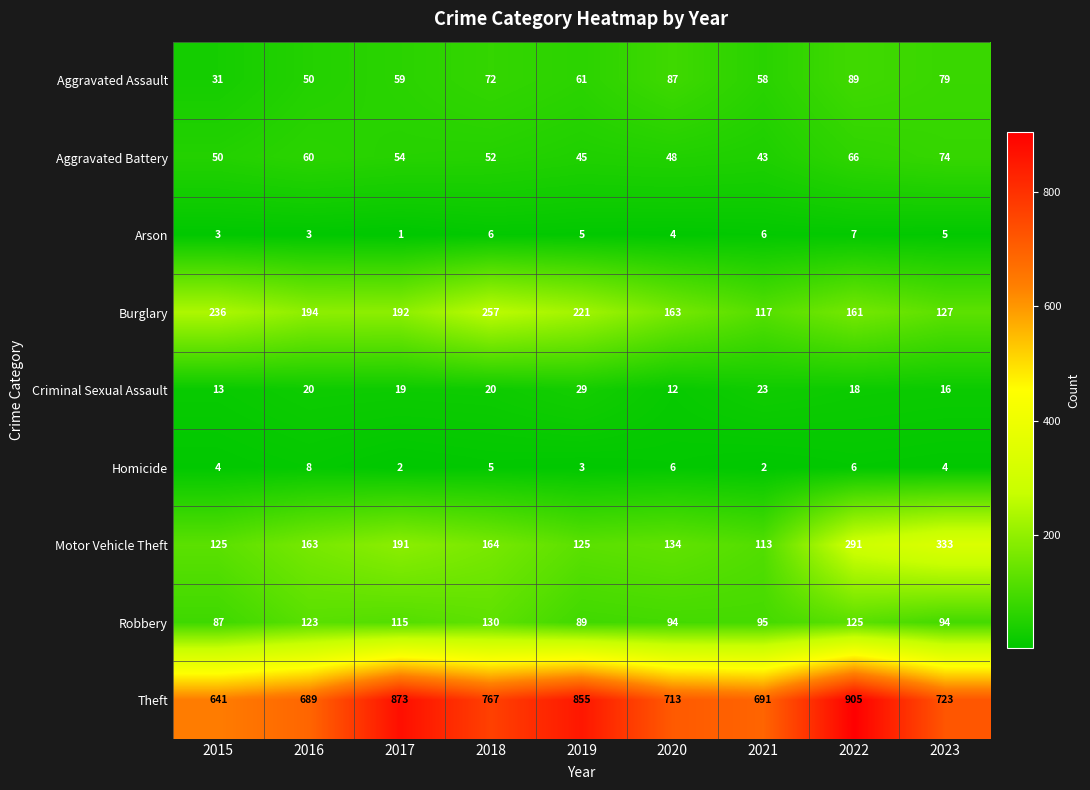

Which series has the largest total across all categories?

Theft